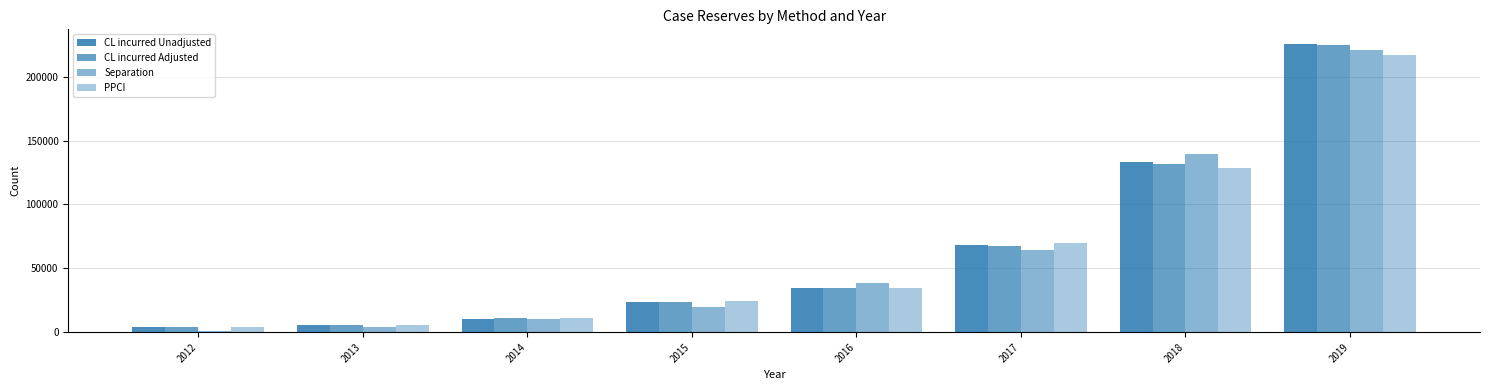

Between 2014 and 2019, which series saw the biggest shift?

CL incurred Unadjusted